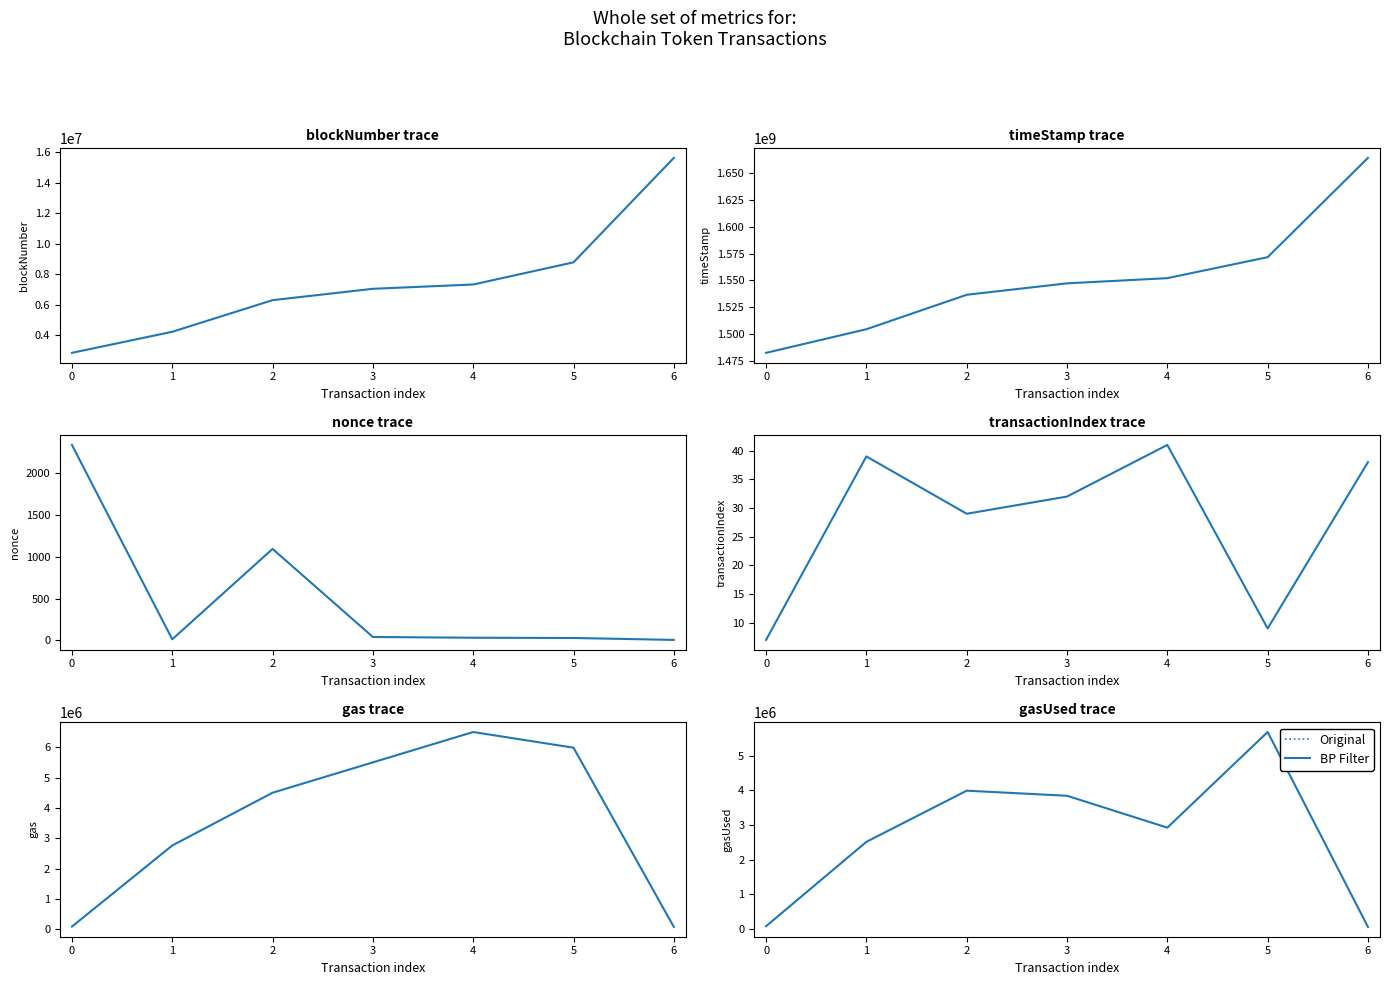

Which label corresponds to the largest value in the chart?

5